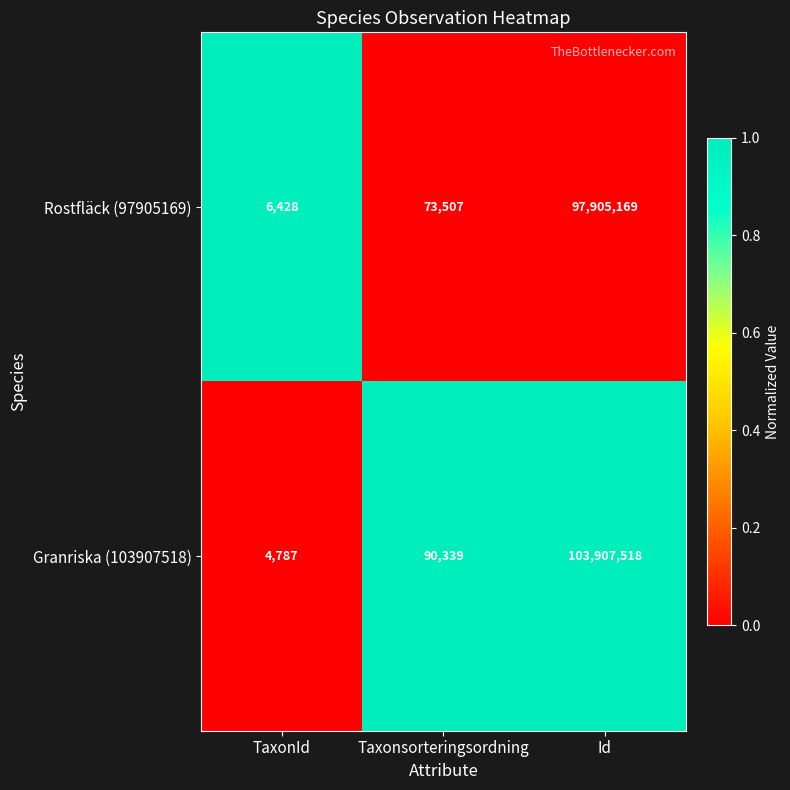

How many categories are shown in the chart?

3